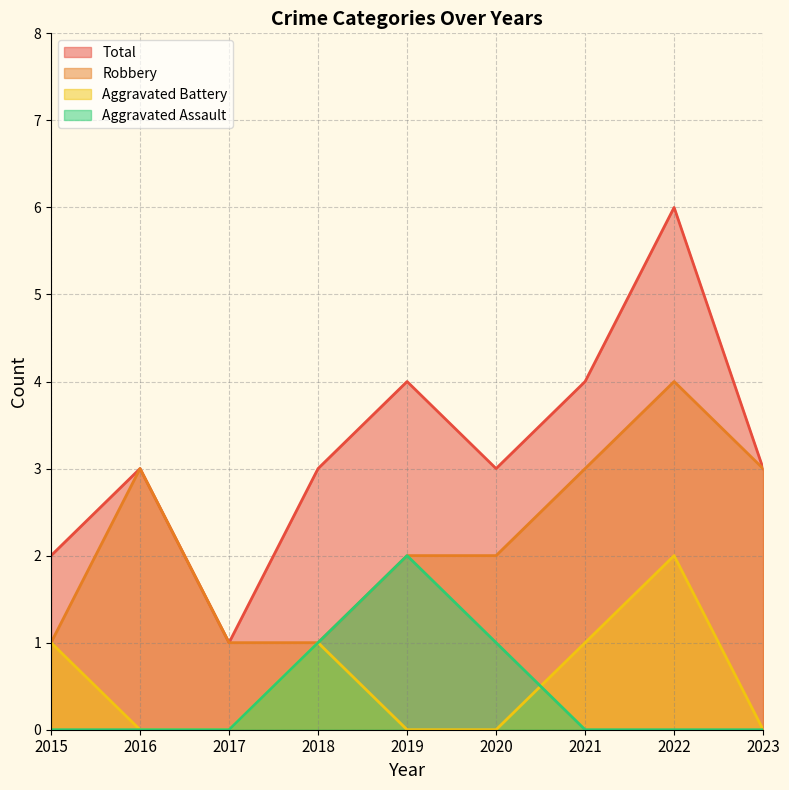

Between 2015 and 2018, which is larger?

2018